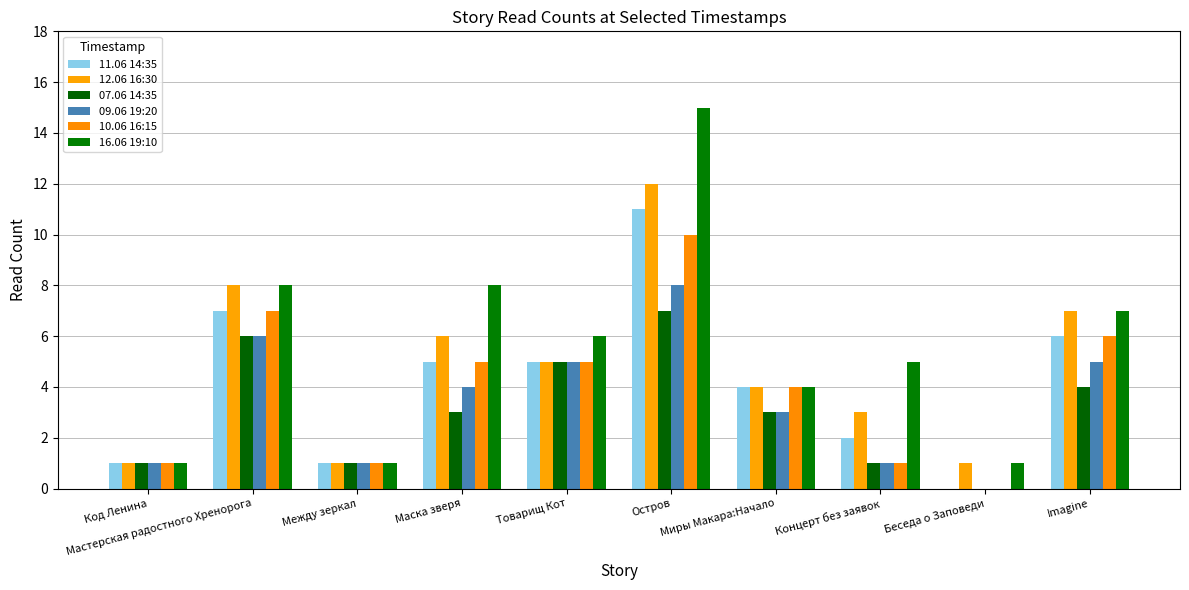

What position from the right is Маска зверя?

7